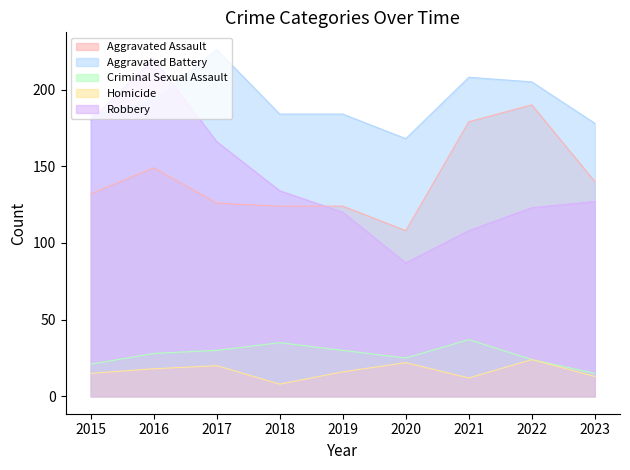

How many lines are shown in the chart?

5